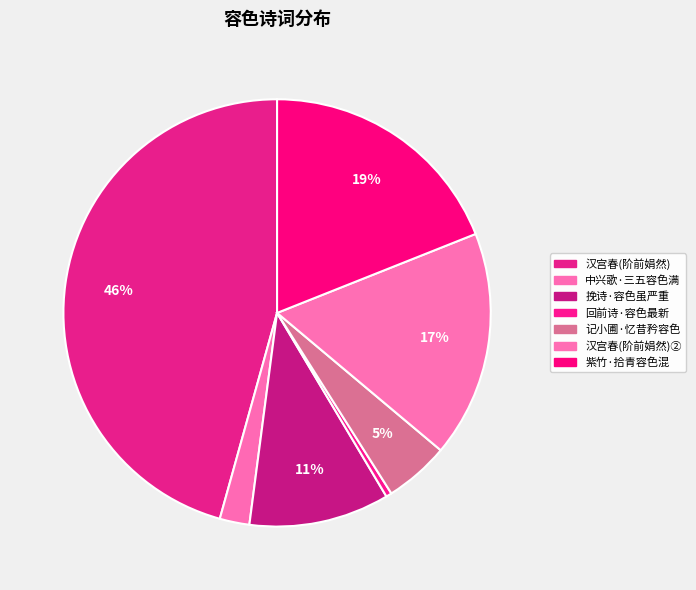

What is the largest slice in the pie chart?

汉宫春 阶前娟然一蝶，容色相鲜，意其仙也